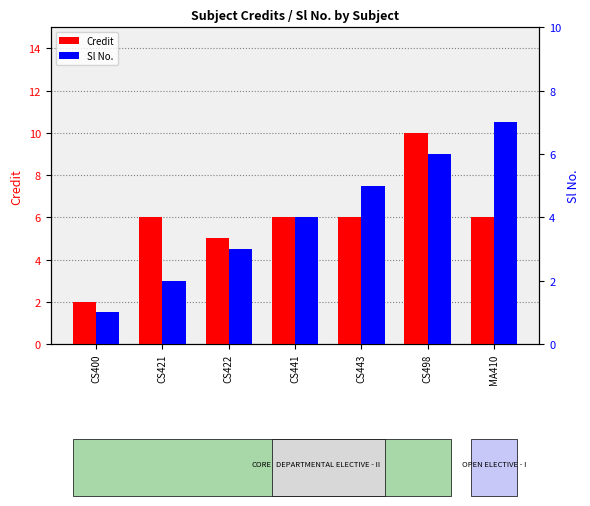

Count the Credit values in the range 5 to 6.

5